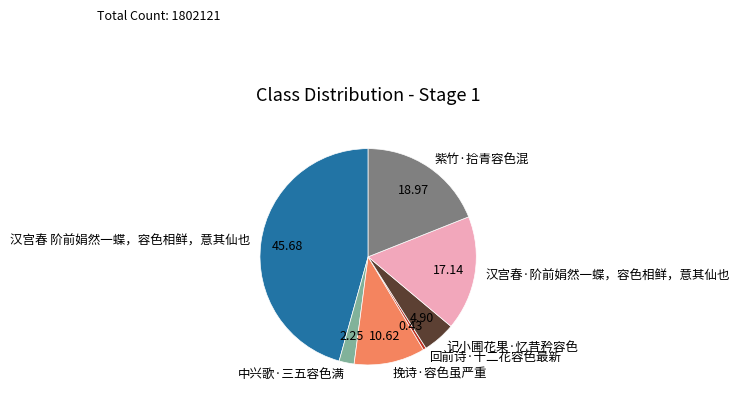

Between 紫竹·拾青容色混 and 回前诗·十二花容色最新, which is larger?

紫竹·拾青容色混